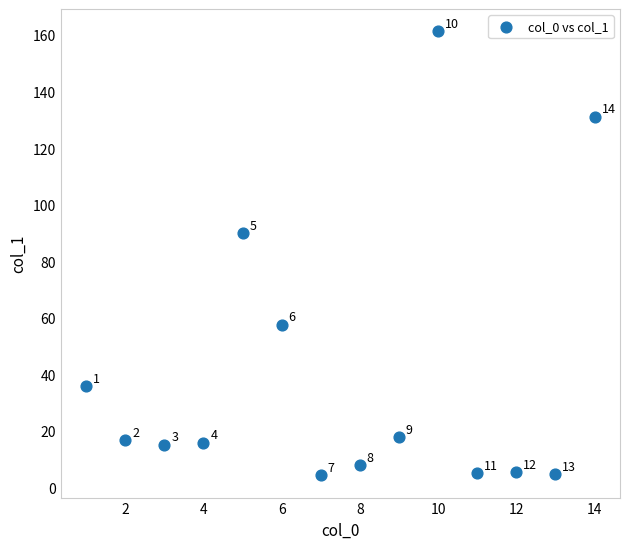

What is the range of Y values (max minus min)?

157.0